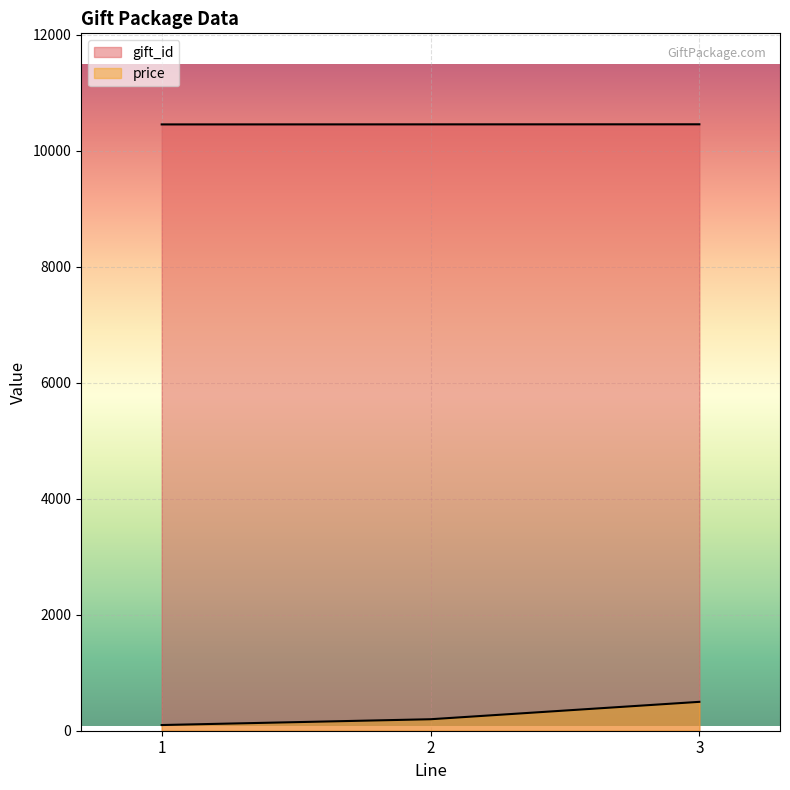

What is the value of the price point at the 1st from the left?

98